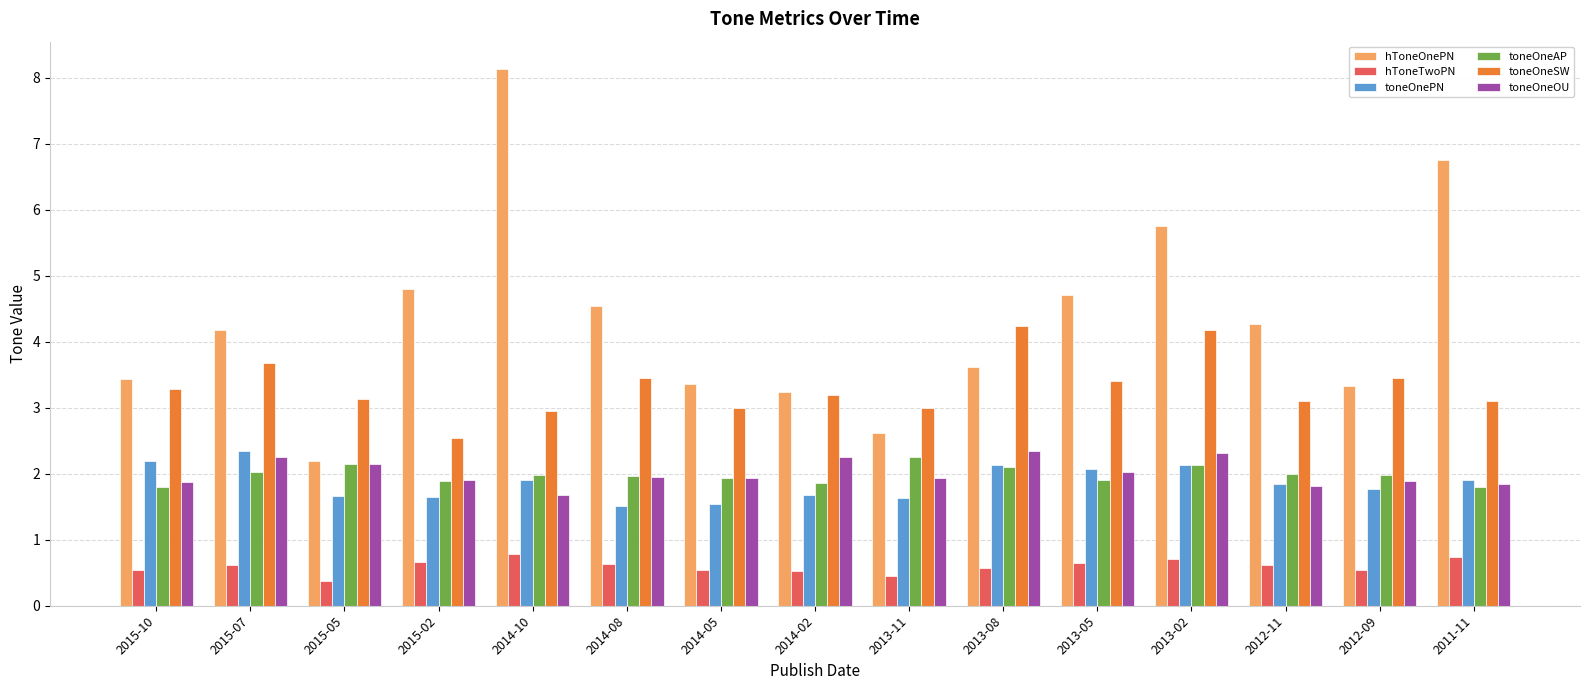

Which series changed the most between 2014-10 and 2013-05?

hToneOnePN